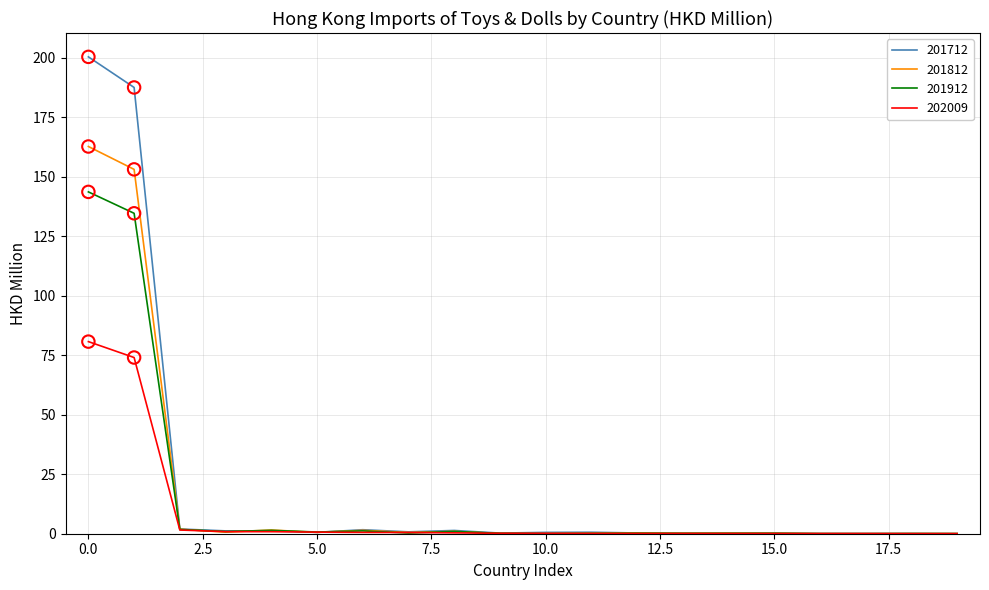

What is the greatest value displayed?

200.4